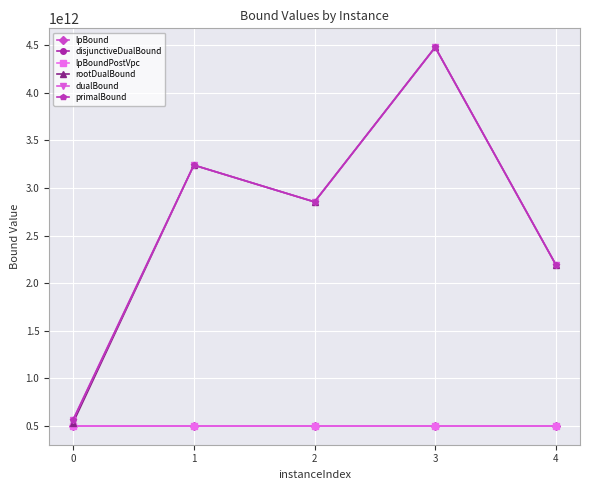

Is this an area chart (filled region under the line)?

No